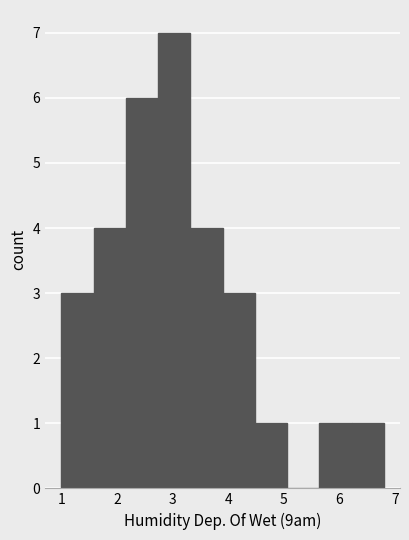

What is the height of the bar covering 3.90 to 4.48 on the x-axis? Neither the bar edges nor the heights are printed on the chart, so give them approximately, as read against the axes.

3